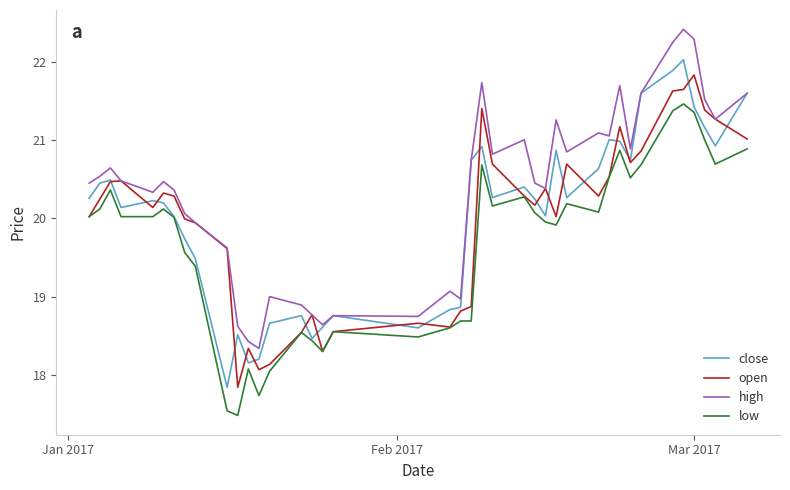

What is the maximum value for high?

22.4